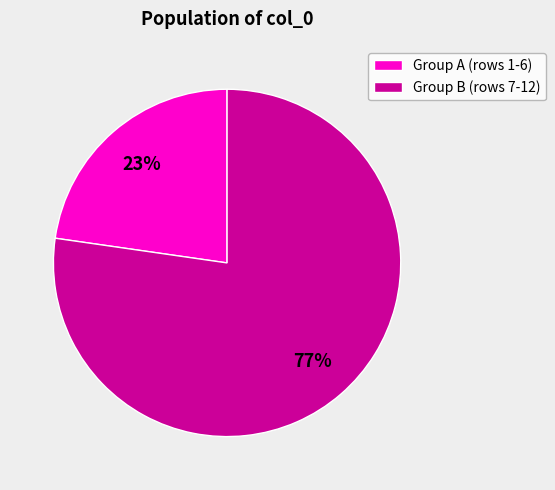

What percentage is the Group A (rows 1-6) slice, to the nearest percent?

23%